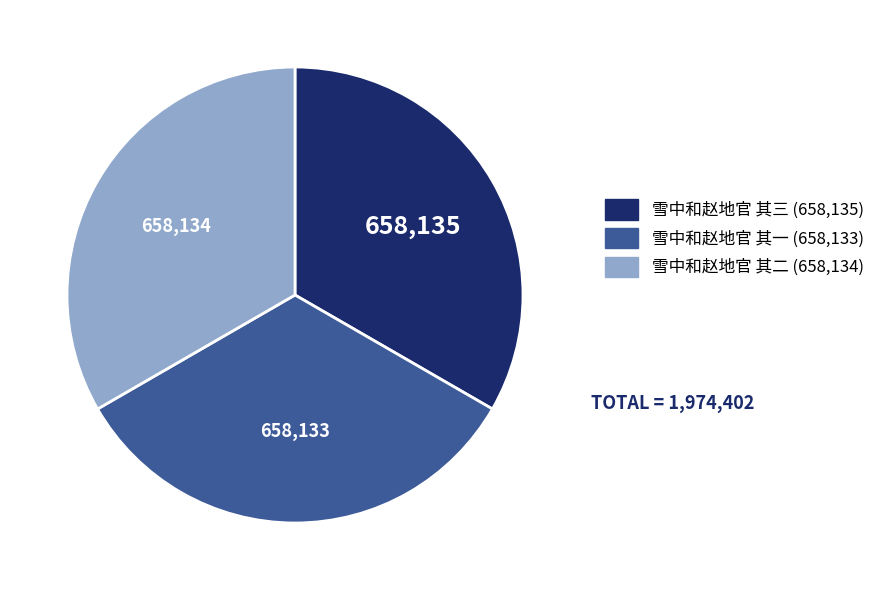

What is the ratio of the value at 雪中和赵地官 其二 to the value at 雪中和赵地官 其一?

1.0